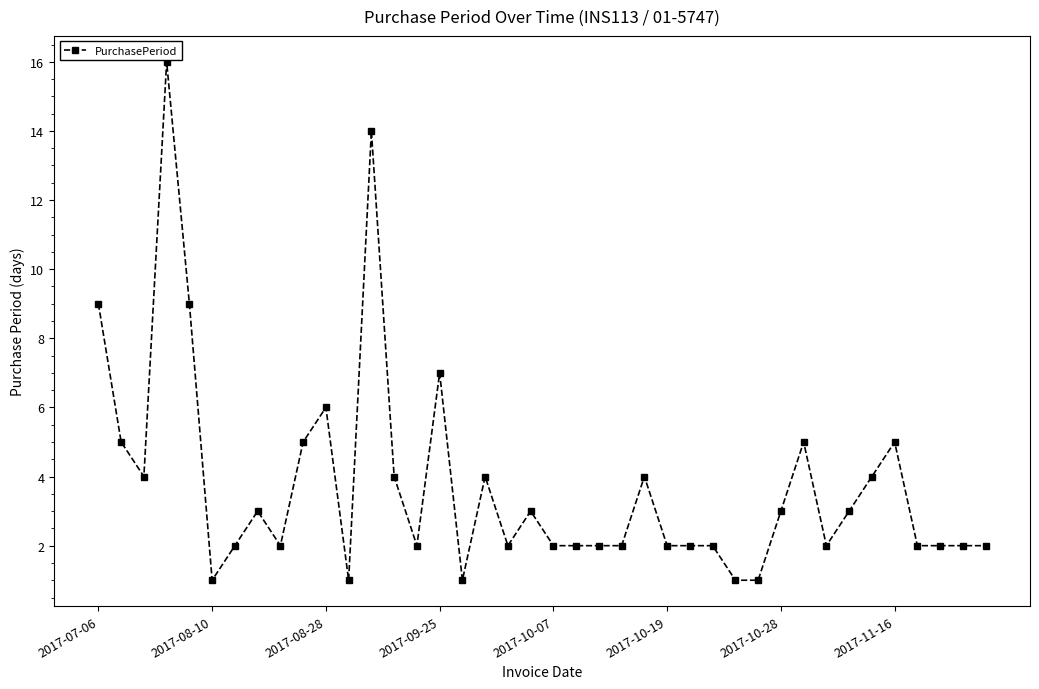

What is the difference between the second highest and second lowest values?

13